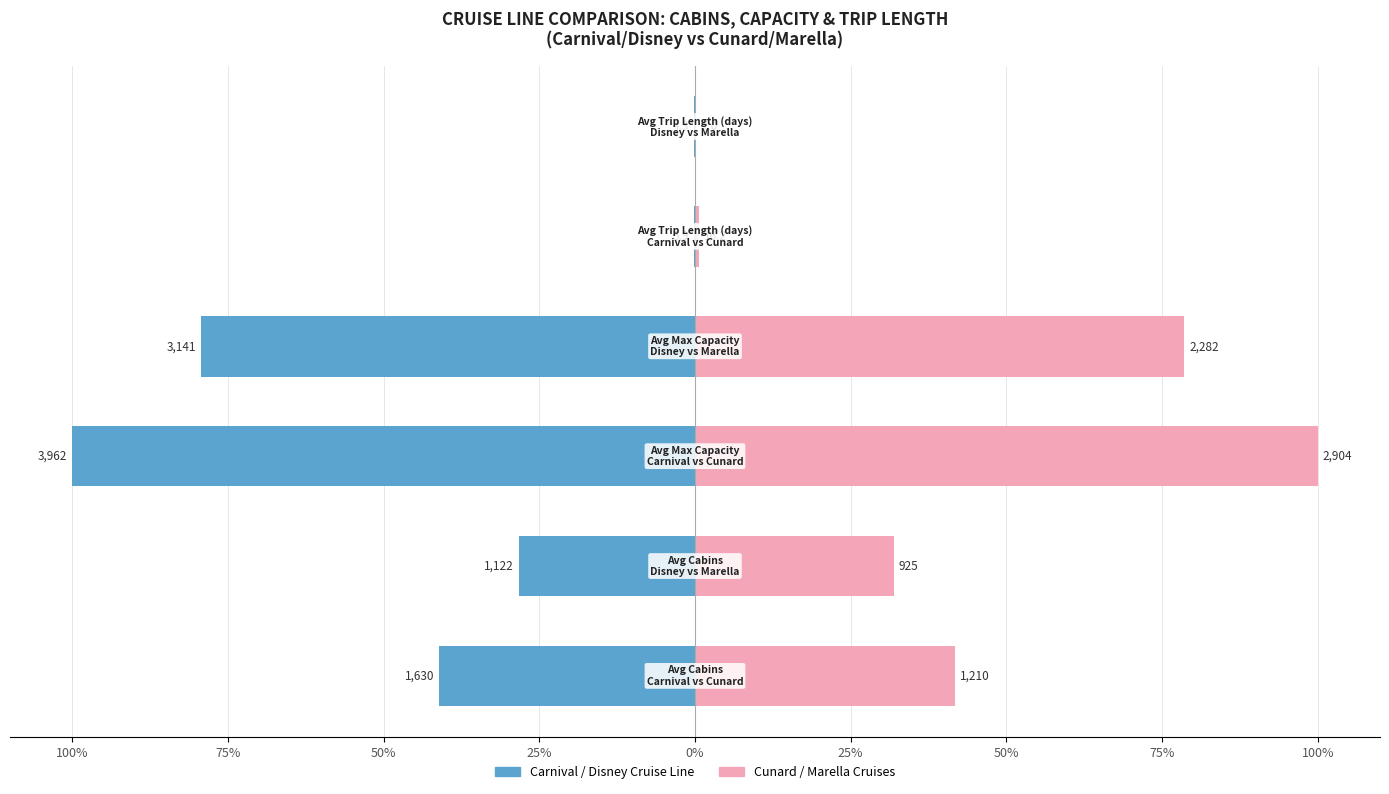

How many data points in Left Group (Carnival / Disney) are less than -28?

4